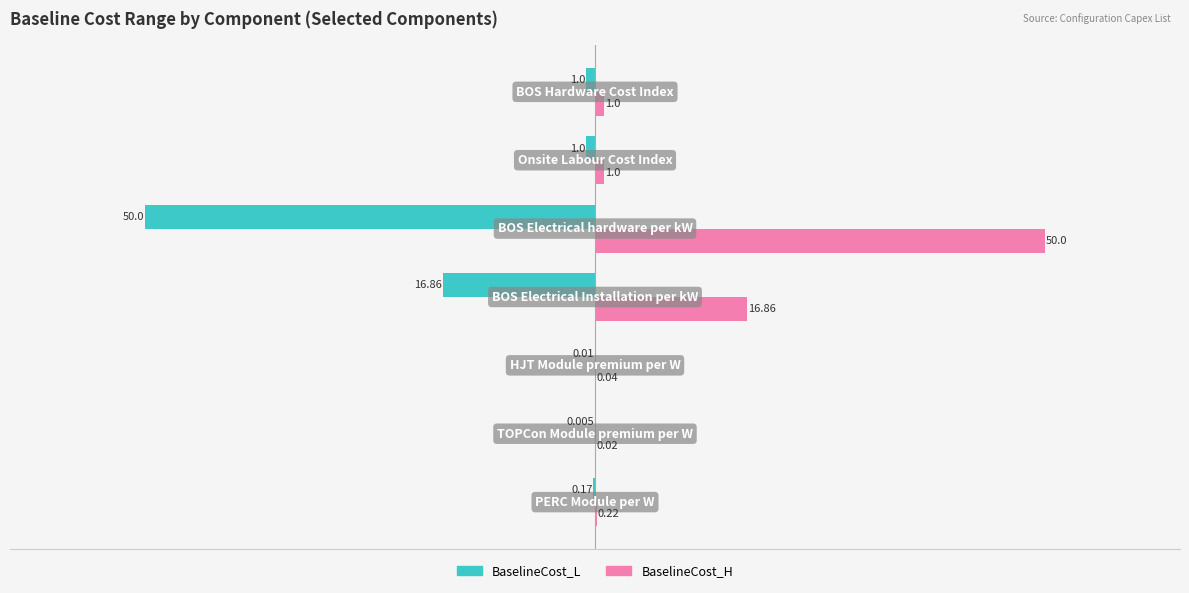

Which series has the largest total across all categories?

BaselineCost_H